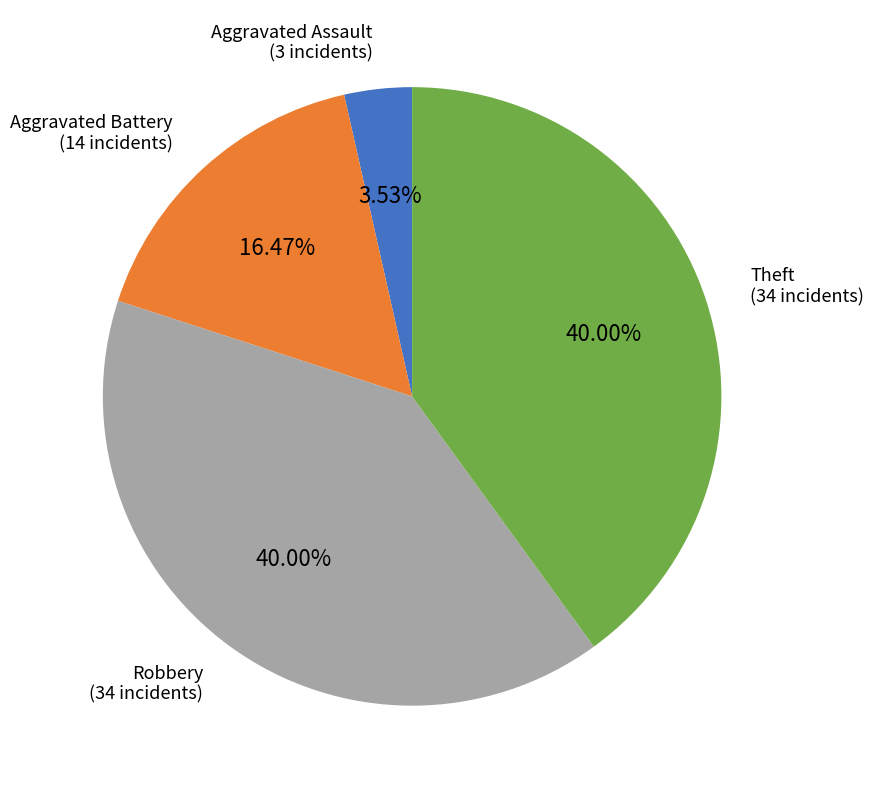

What portion of the pie excludes Aggravated Battery?

83.5%